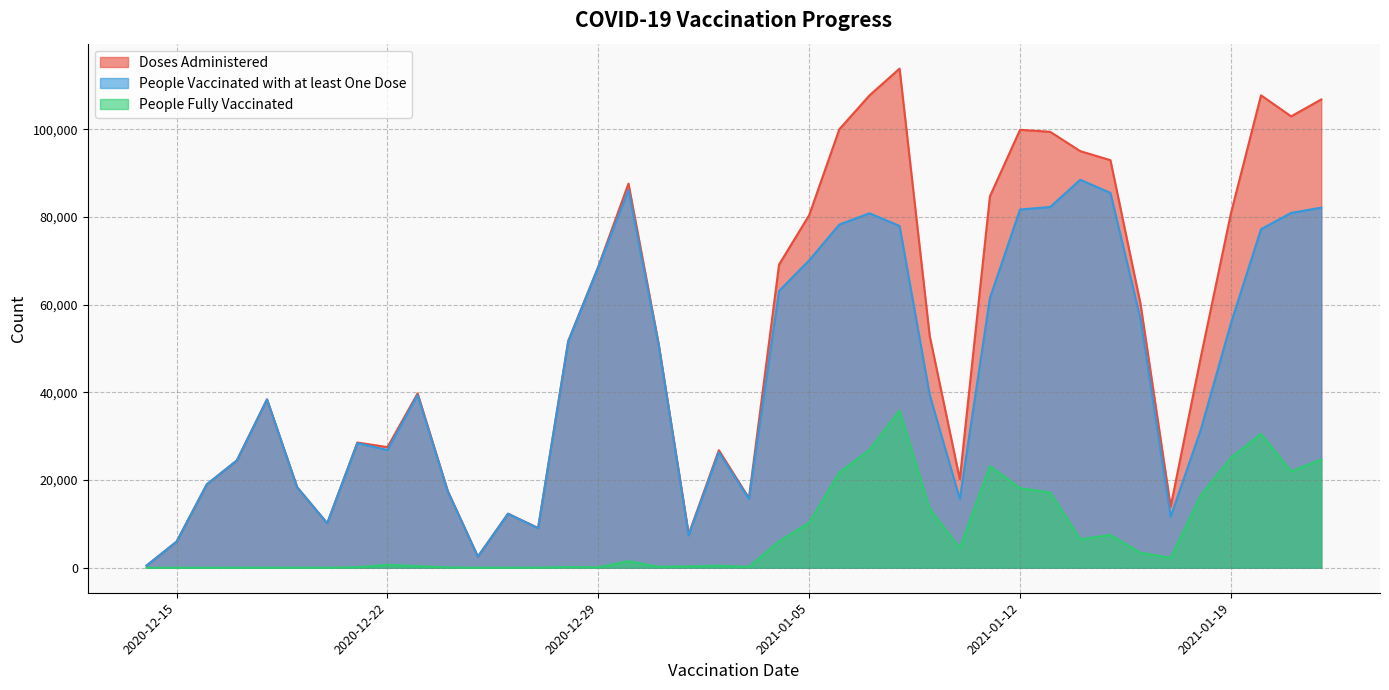

List the series in order of their overall mean, highest first.

Doses Administered, People Vaccinated with at least One Dose, People Fully Vaccinated